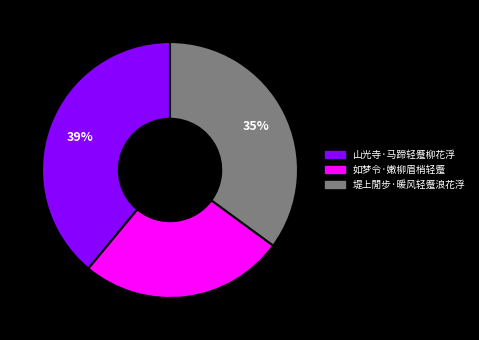

Between 山光寺·马蹄轻蹙柳花浮 and 堤上閒步·暖风轻蹙浪花浮, which is larger?

山光寺·马蹄轻蹙柳花浮